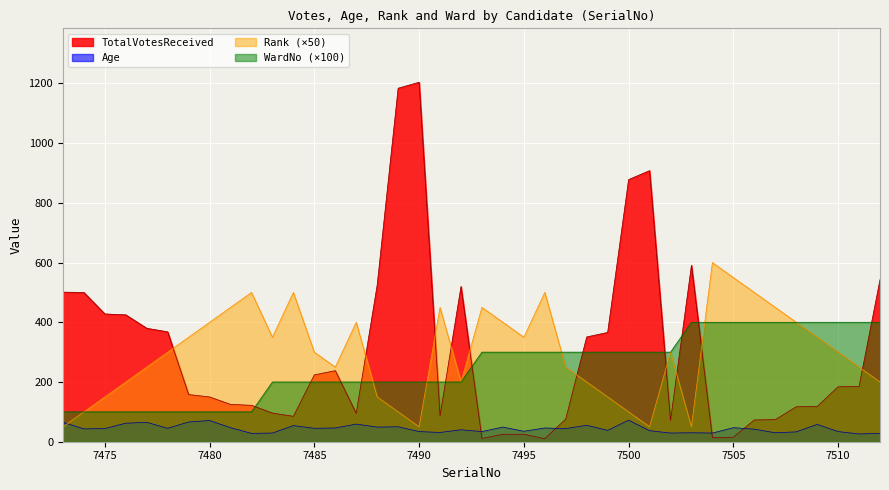

What are all the series names shown in the legend?

TotalVotesReceived, Age, Rank, WardNo